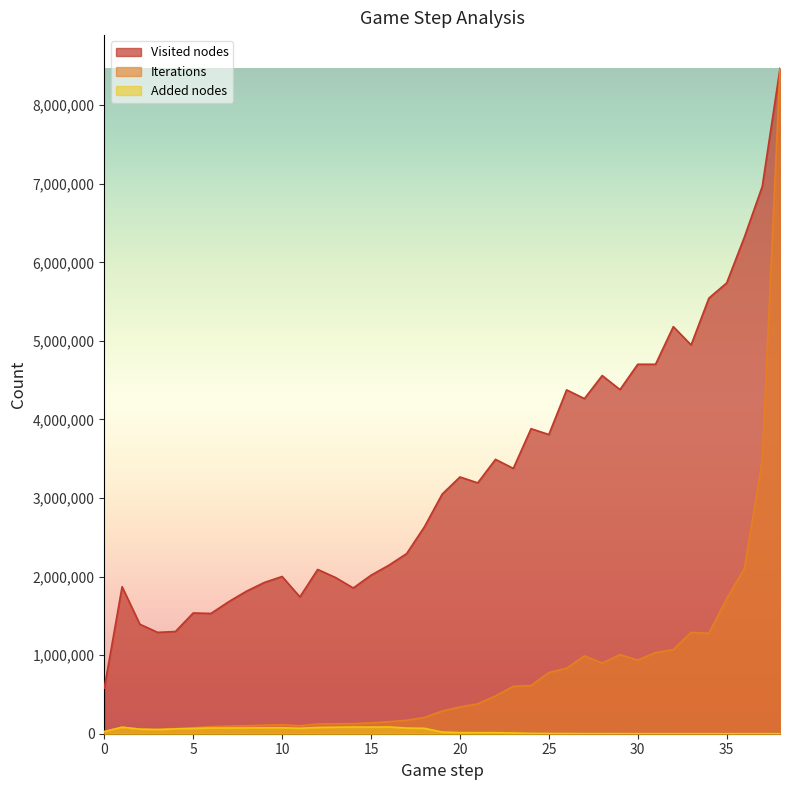

Which label corresponds to the largest value in the chart?

38